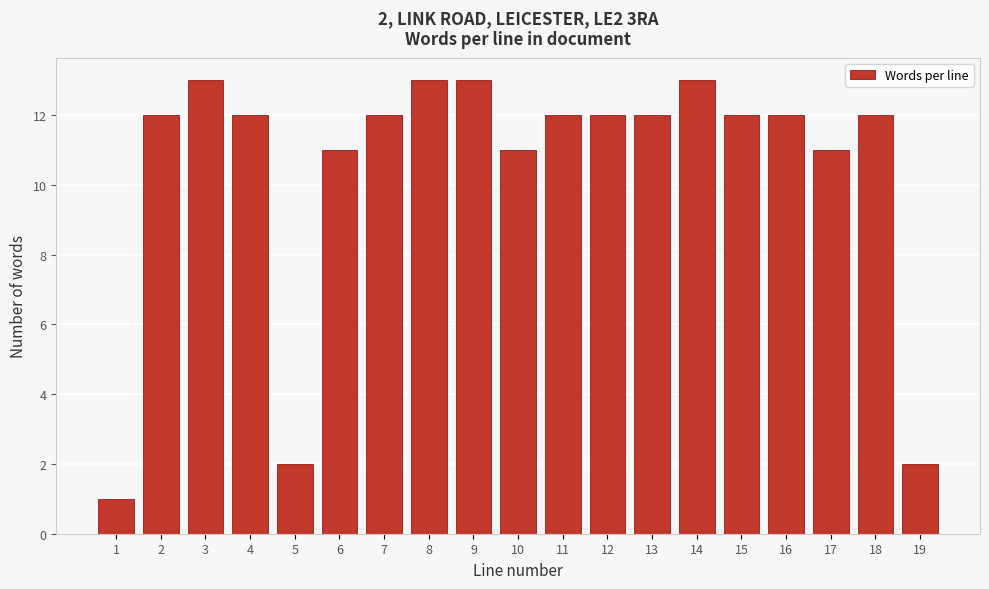

Reading left to right, list all the values displayed in this chart.

1	12	13	12	2	11	12	13	13	11	12	12	12	13	12	12	11	12	2